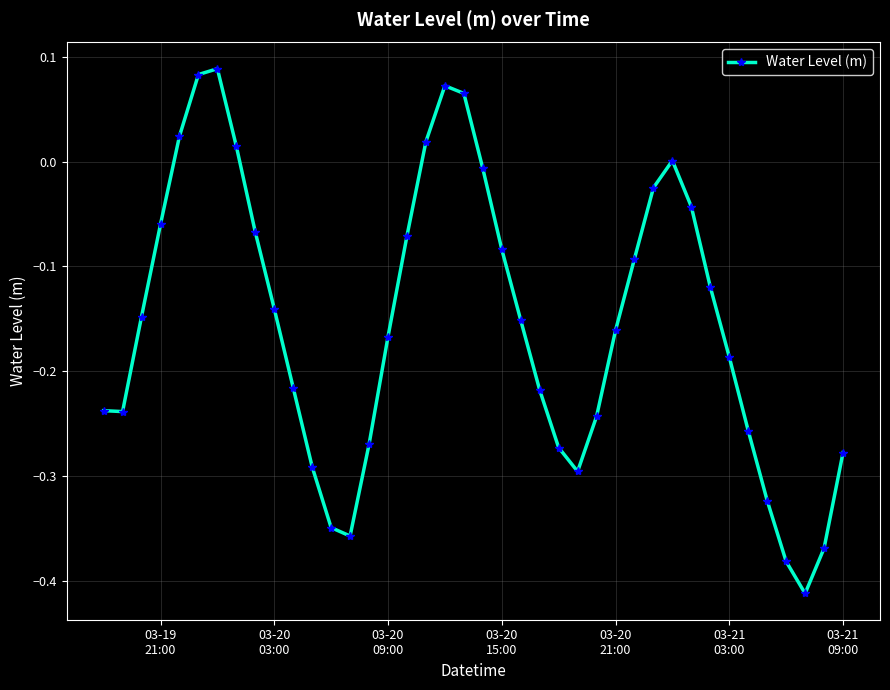

What is the sum of all values?

-6.2